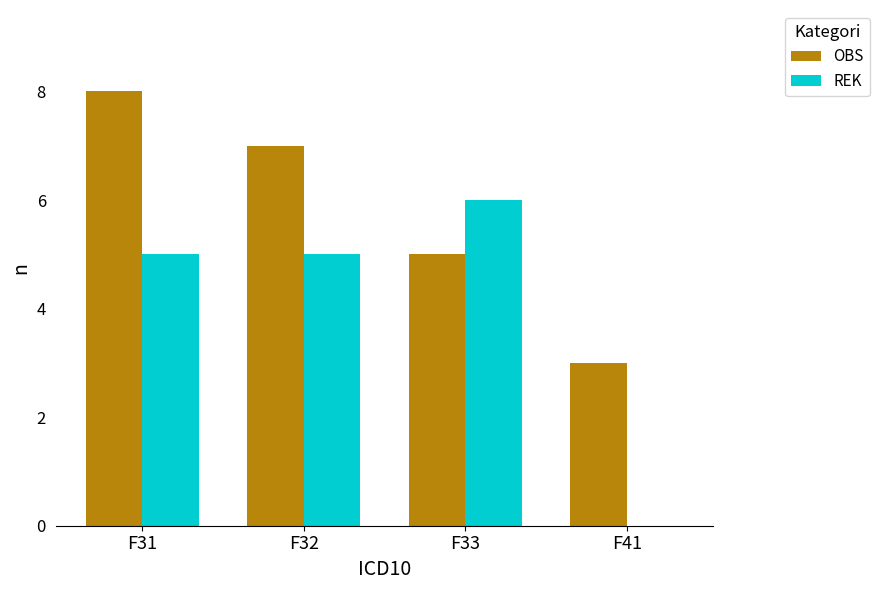

Reading right to left, transcribe all the data shown in this chart.

OBS: 3	5	7	8
REK: 0	6	5	5